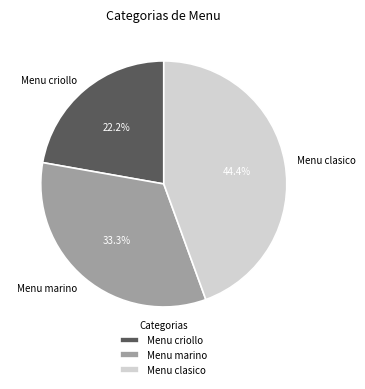

Rank the categories by value from lowest to highest.

Menu criollo, Menu marino, Menu clasico